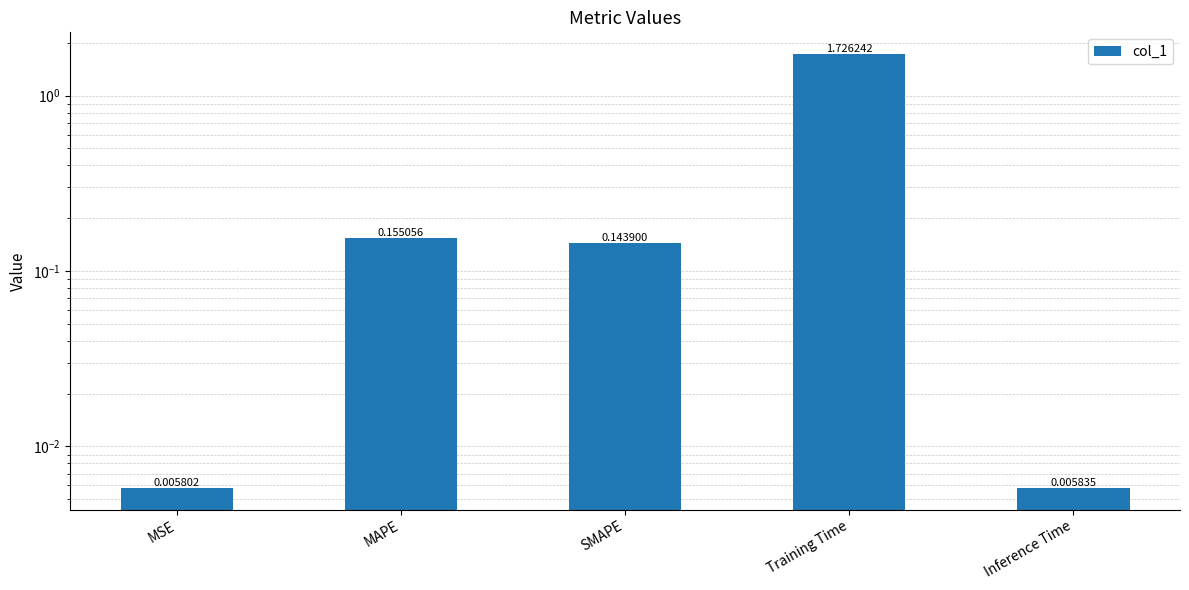

What is the difference between the maximum and minimum values?

1.7